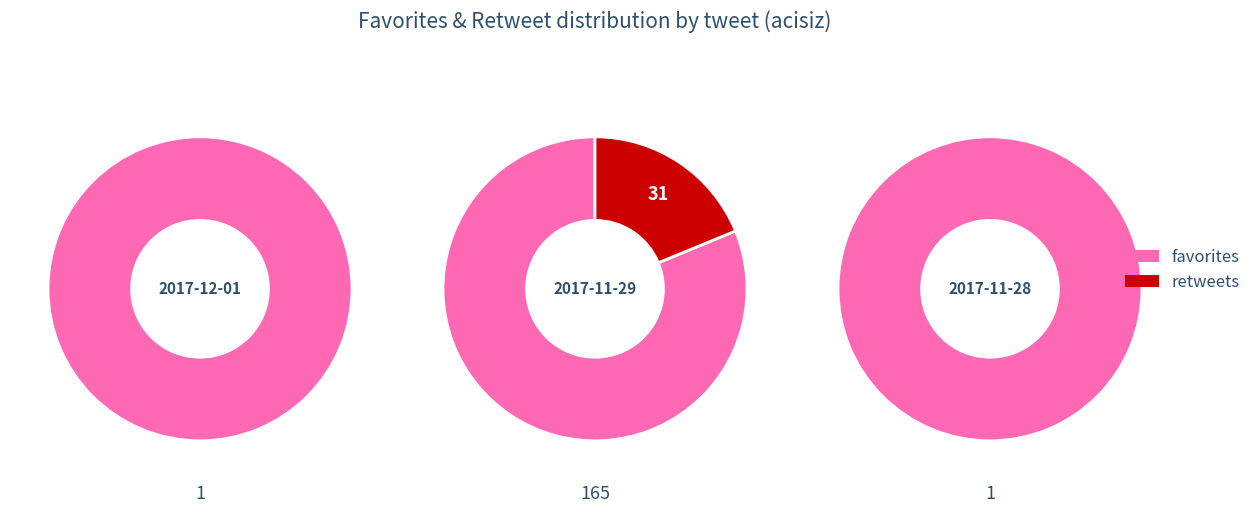

Combined, do 2017-12-01 and 2017-11-28 account for over 50%?

No